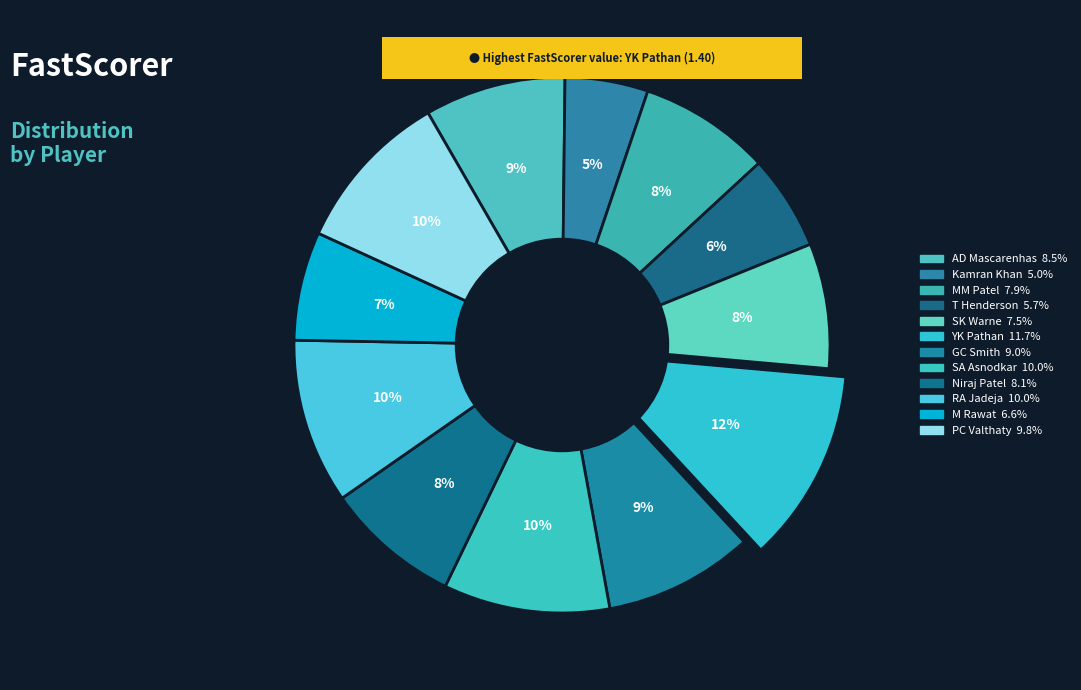

Does GC Smith represent more than half of the total?

No